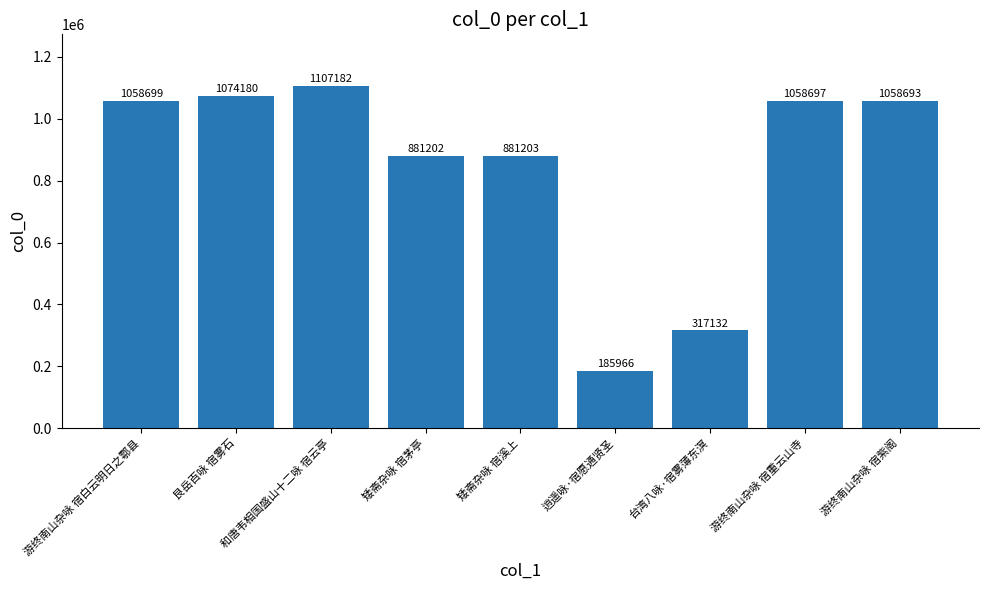

Rank the categories by value from lowest to highest.

逍遥咏·宿愿通贤圣, 台湾八咏·宿雾薄东溟, 矮斋杂咏 宿茅亭, 矮斋杂咏 宿溪上, 游终南山杂咏 宿紫阁, 游终南山杂咏 宿重云山寺, 游终南山杂咏 宿白云明日之鄠县, 艮岳百咏 宿雾石, 和唐韦相国盛山十二咏 宿云亭